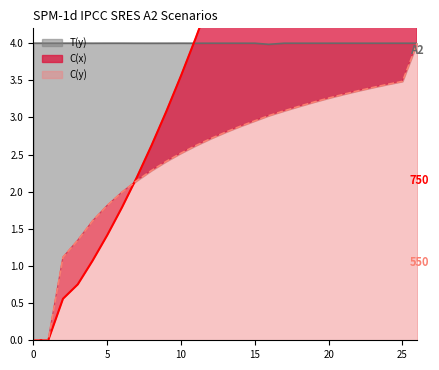

The value of T(y) at 14 is 2.0. True or false?

False